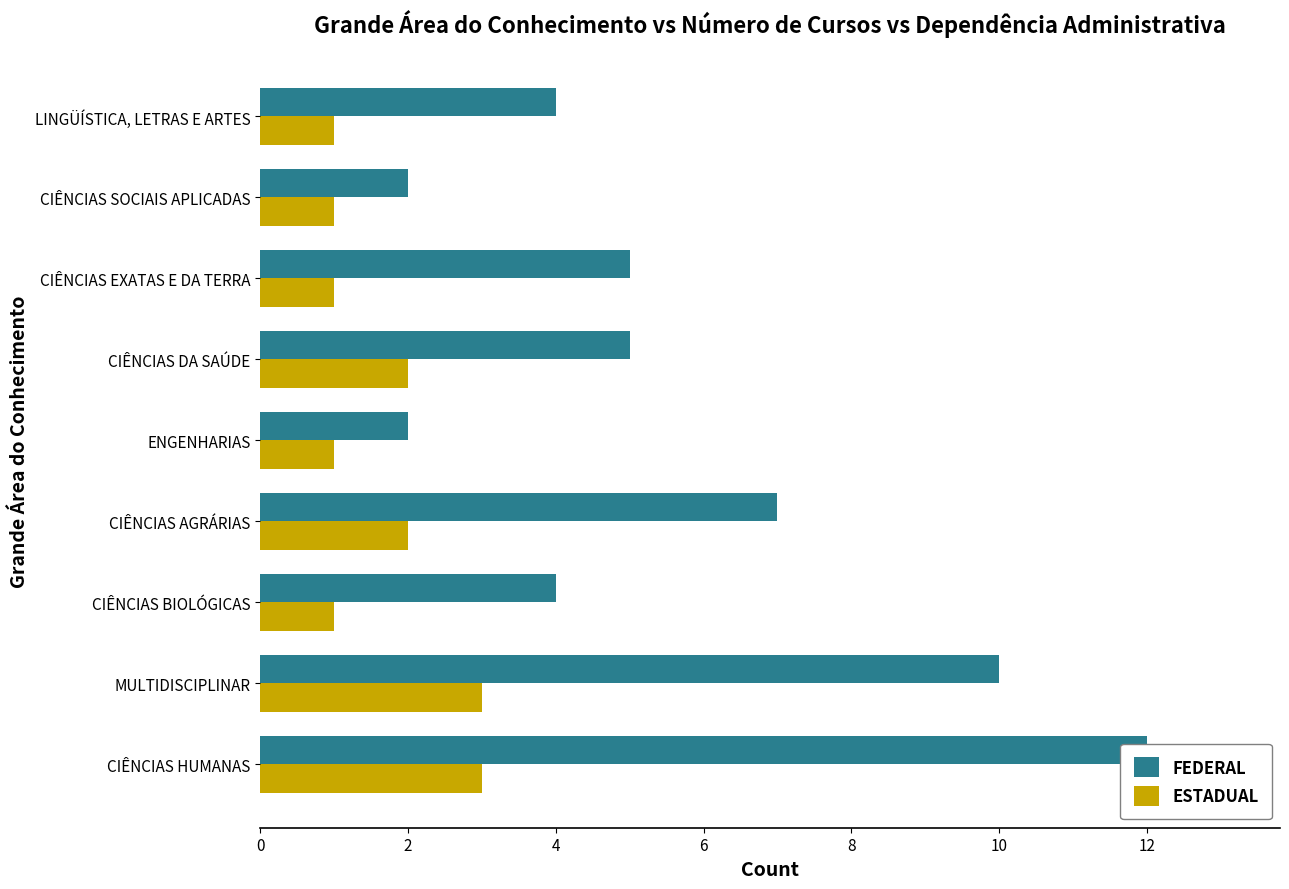

Does the chart contain stacked bars?

No